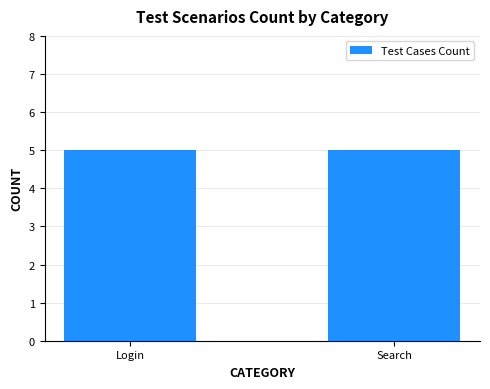

What is the highest value of the Search series?

5